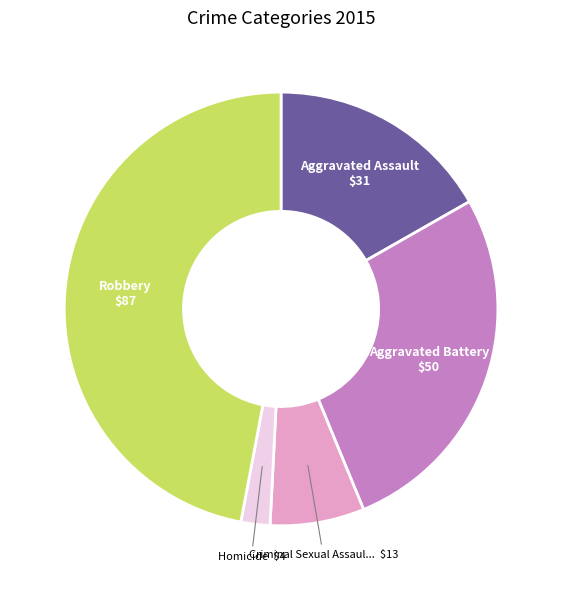

Does any single category account for the majority?

No